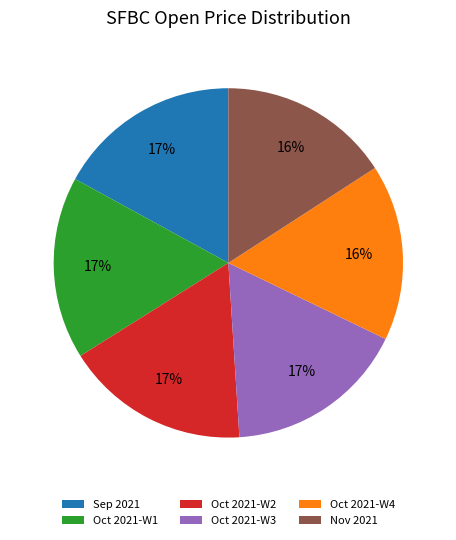

To the nearest percent, what is the combined percentage of Oct 2021-W4 and Oct 2021-W1?

33%